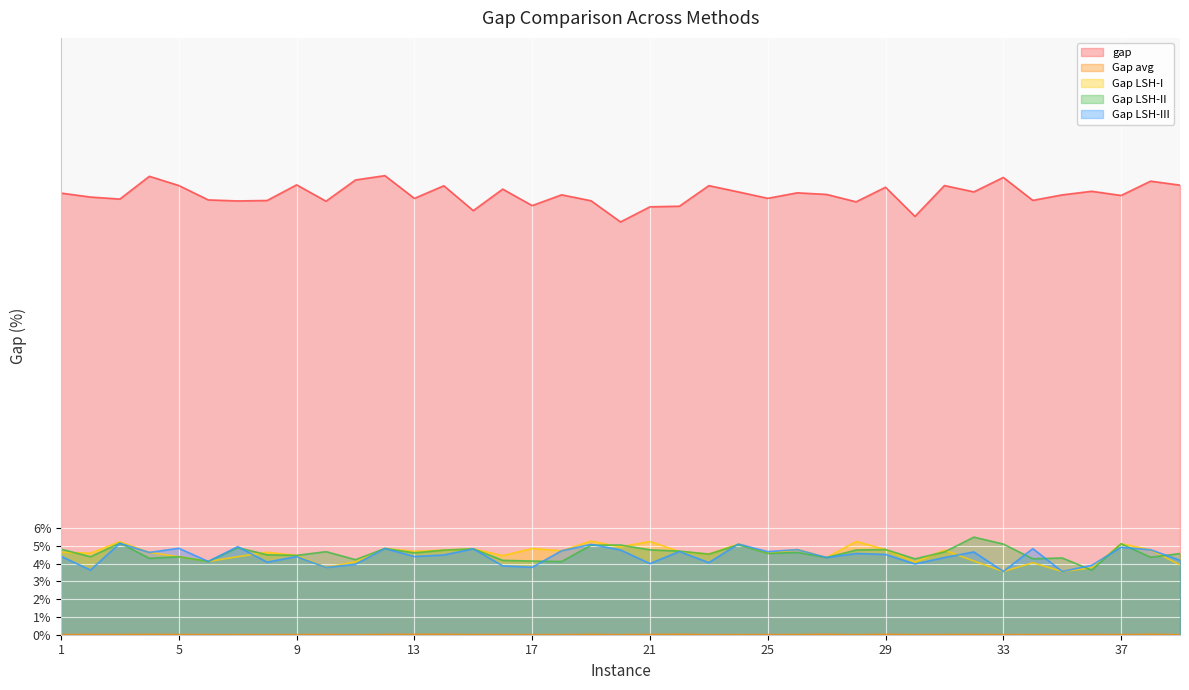

Which series has the largest total across all categories?

gap